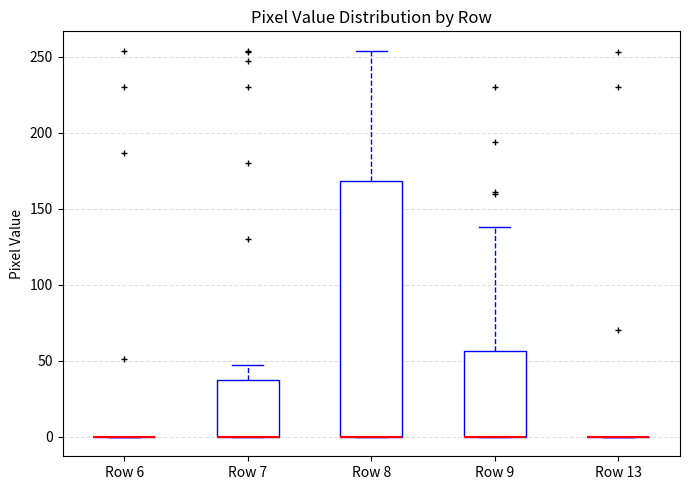

Reading left to right, read every box against the y-axis: the position of its median line, the range the box covers, and the ends of its whiskers. The values are not printed on the chart, so give them approximately, as read against the axis.

Row 6: box collapsed to a line at 0, whiskers 0 to 0
Row 7: median 0 (drawn on the box's lower edge), box 0 to 35, whiskers 0 to 45
Row 8: median 0 (drawn on the box's lower edge), box 0 to 170, whiskers 0 to 255
Row 9: median 0 (drawn on the box's lower edge), box 0 to 55, whiskers 0 to 140
Row 13: box collapsed to a line at 0, whiskers 0 to 0